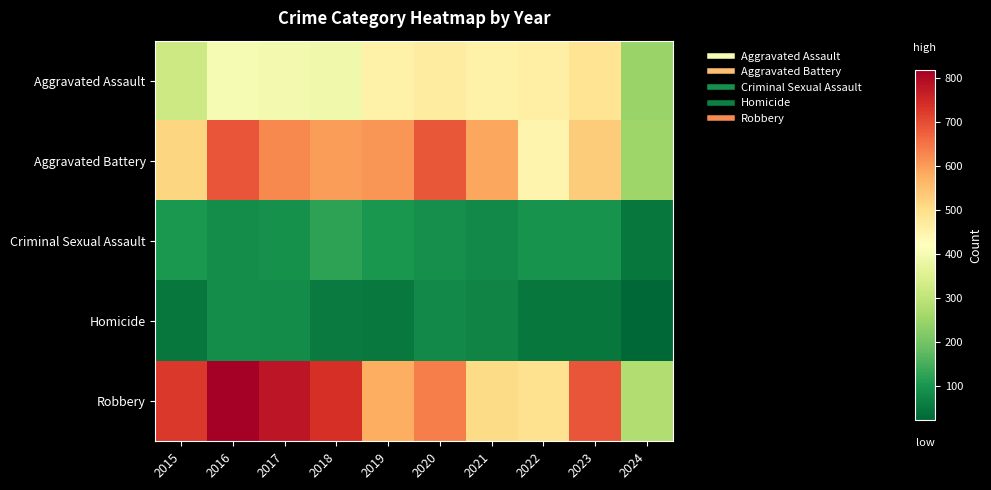

At which category is the sum across all series the highest?

2016